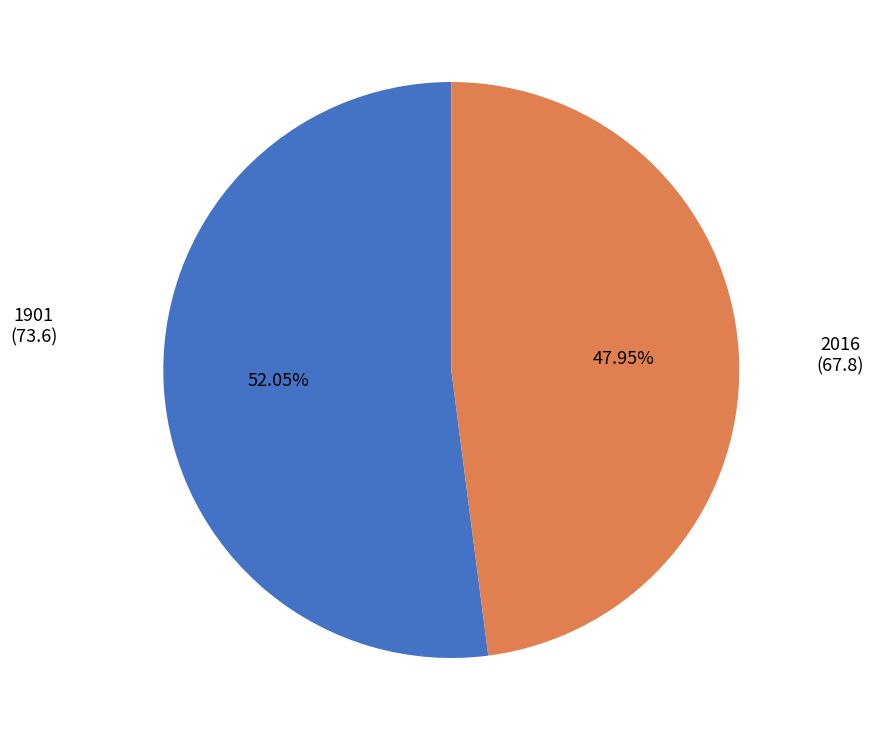

Is there any slice that represents more than half of the pie?

Yes